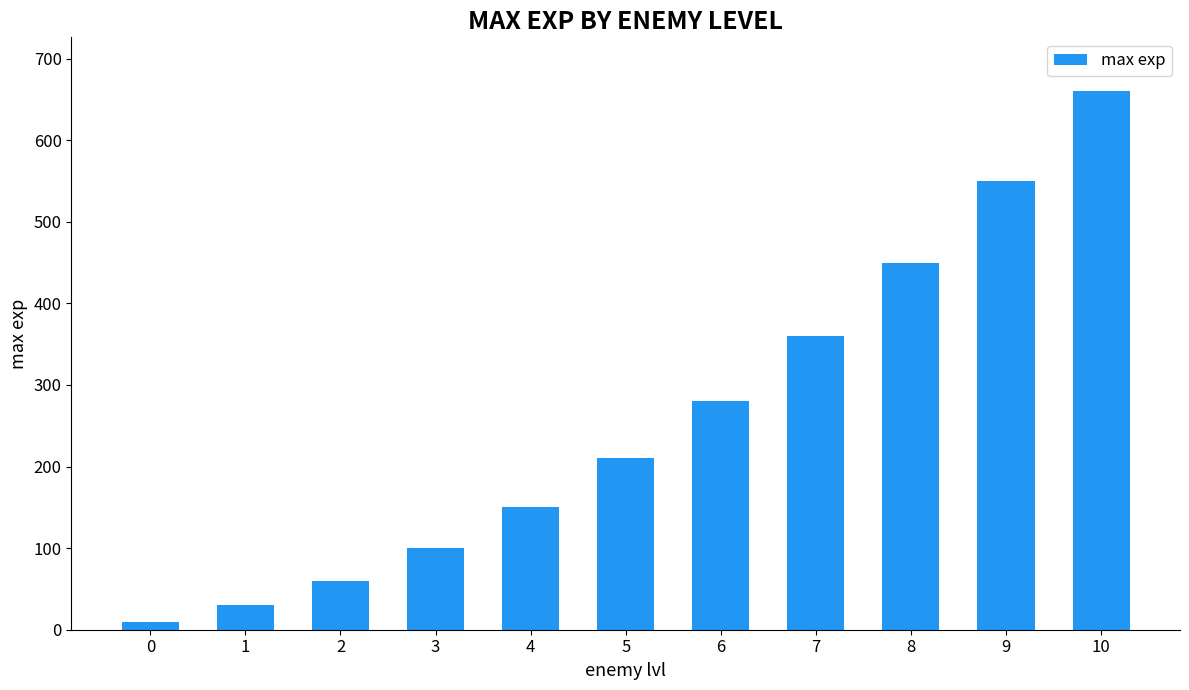

Count the number of data series in this chart.

1